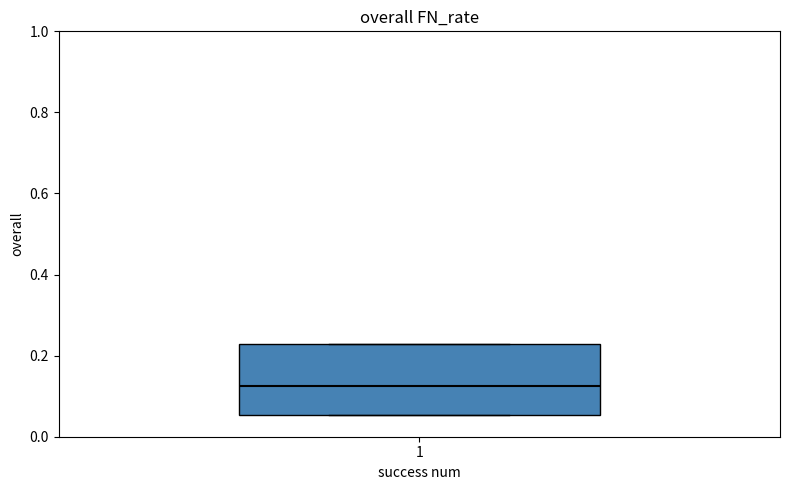

Read this box plot against the y-axis: the position of the median line, the range covered by the box, and the ends of both whiskers. The values are not printed on the chart, so give them approximately, as read against the axis.

median 0.12, box 0.06 to 0.22, whiskers 0.06 to 0.22